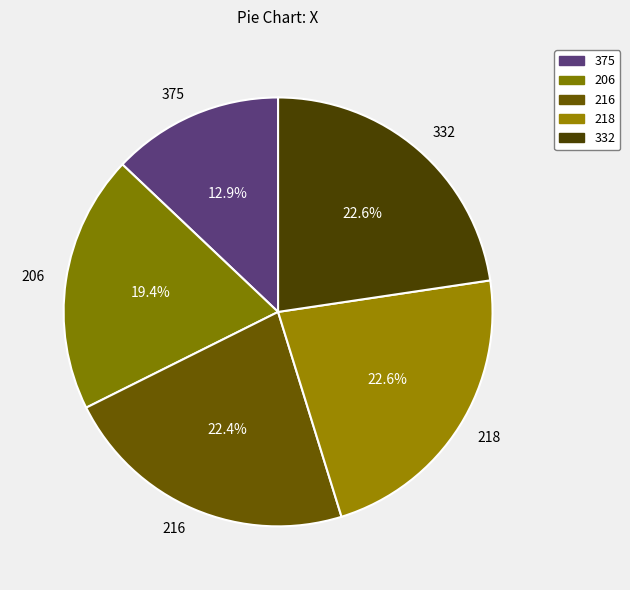

Count the number of slices in the pie.

5